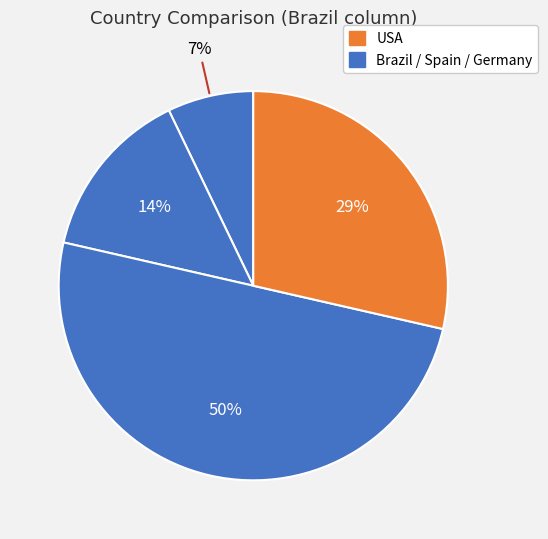

How many segments does this pie chart have?

4